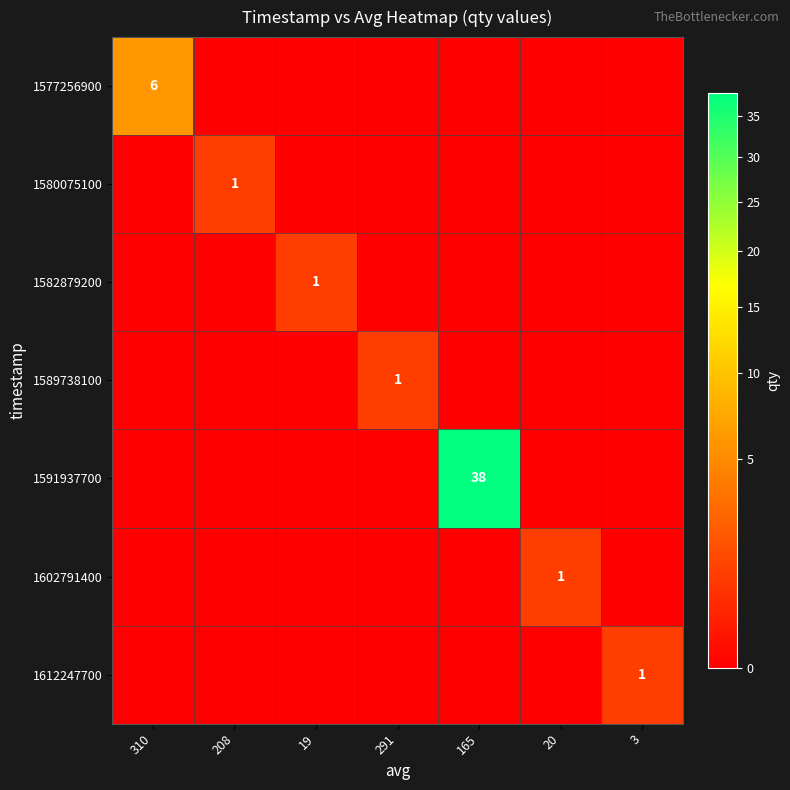

At which category is the sum across all series the highest?

165